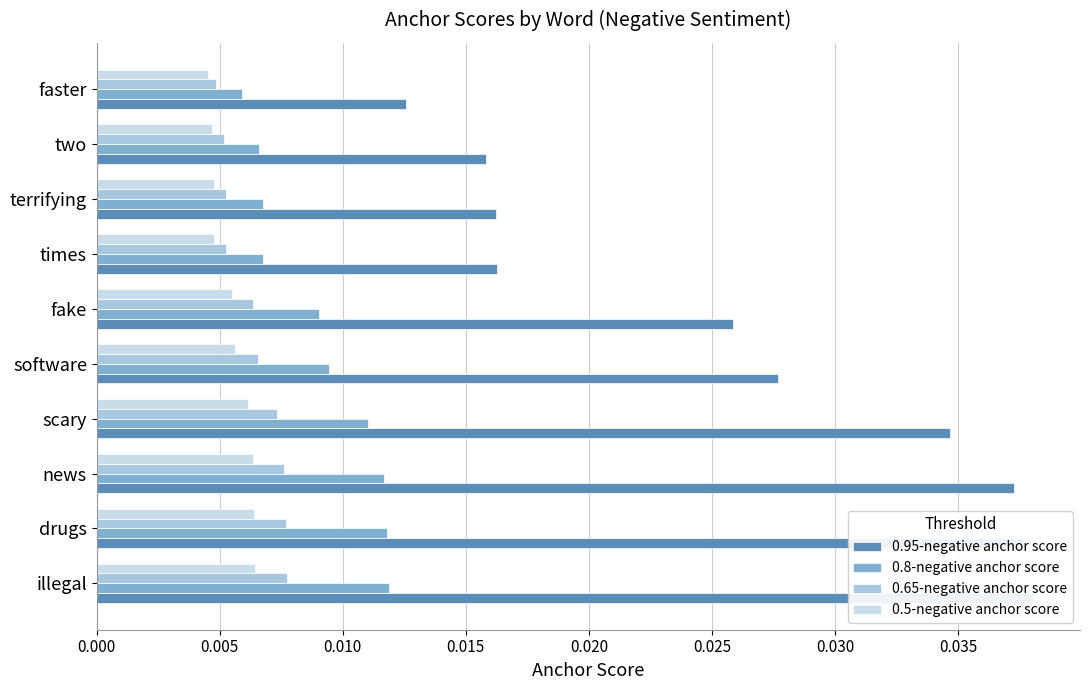

Between software and faster, which series saw the biggest shift?

0.95-negative anchor score